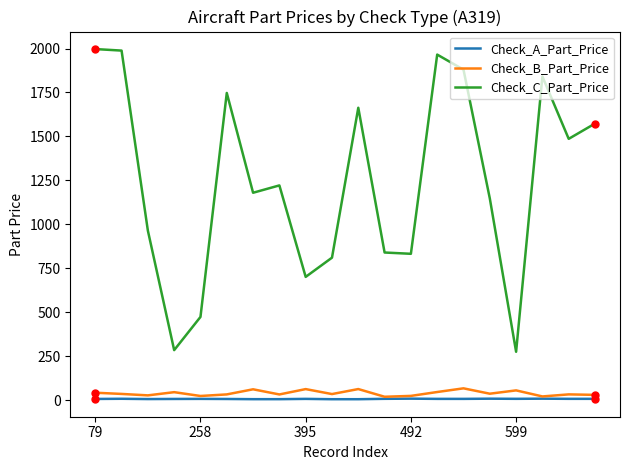

How many lines are shown in the chart?

3